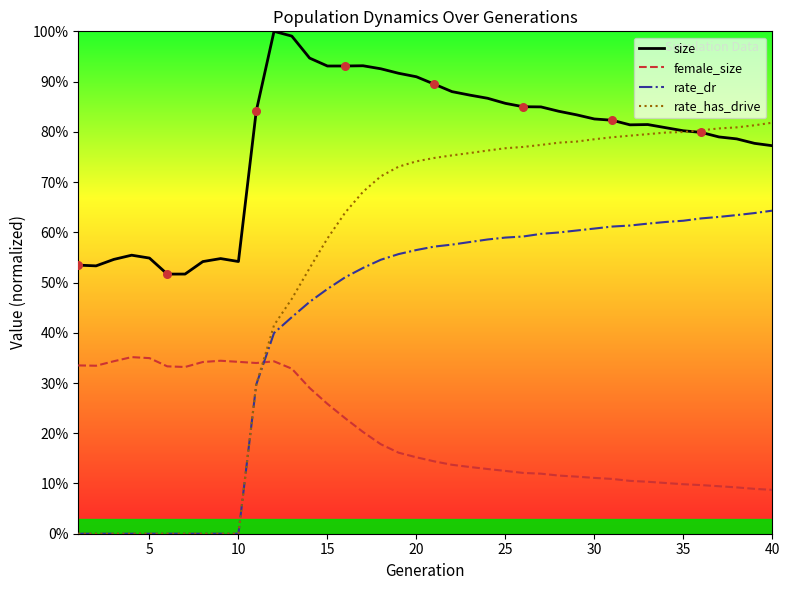

Is this an area chart (filled region under the line)?

No